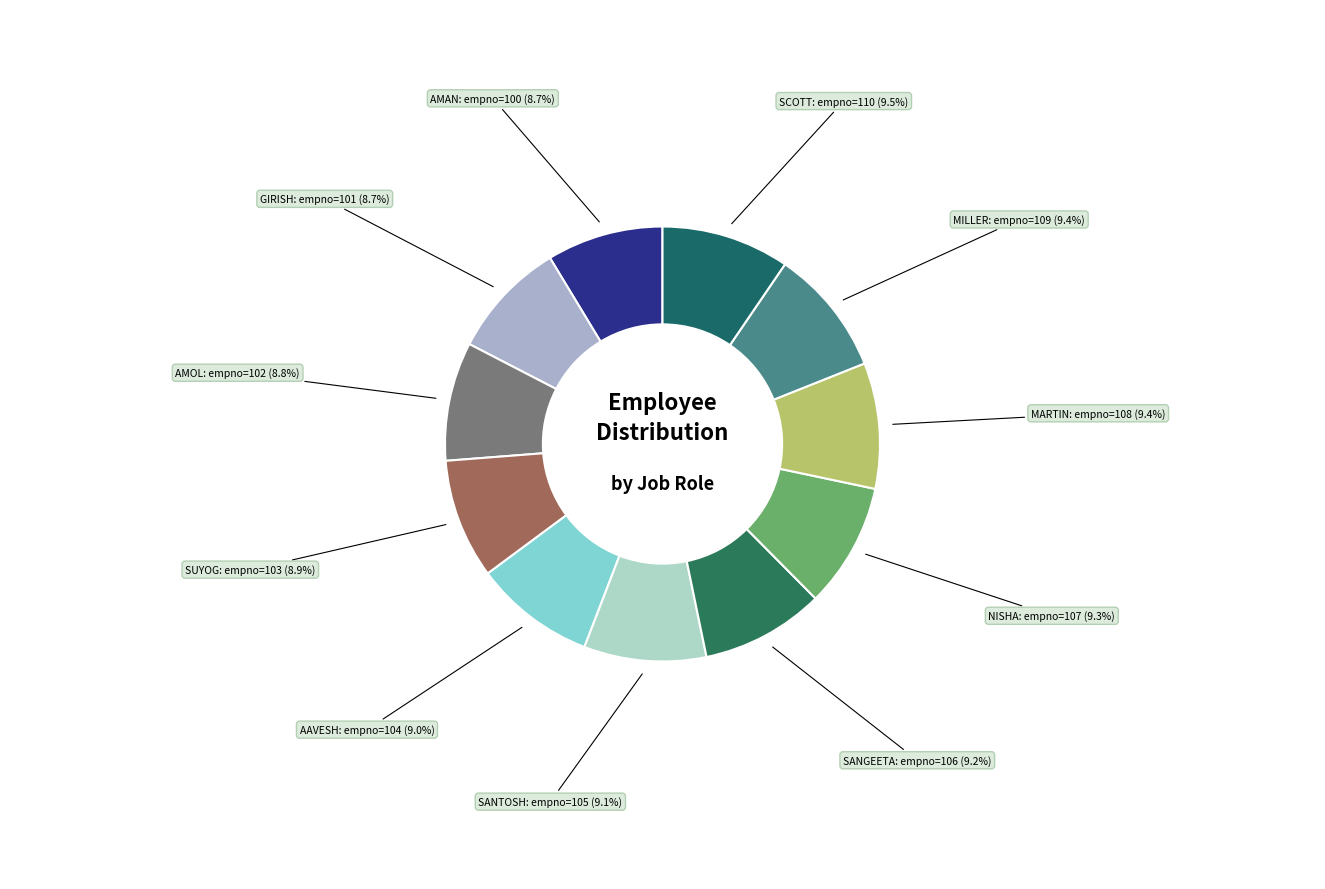

What is the largest slice in the pie chart?

SCOTT